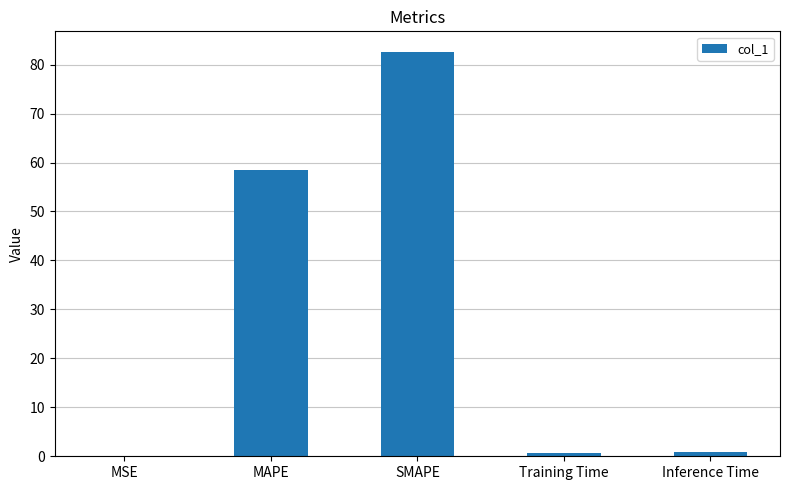

What is the change in value from Training Time to Inference Time?

+0.1